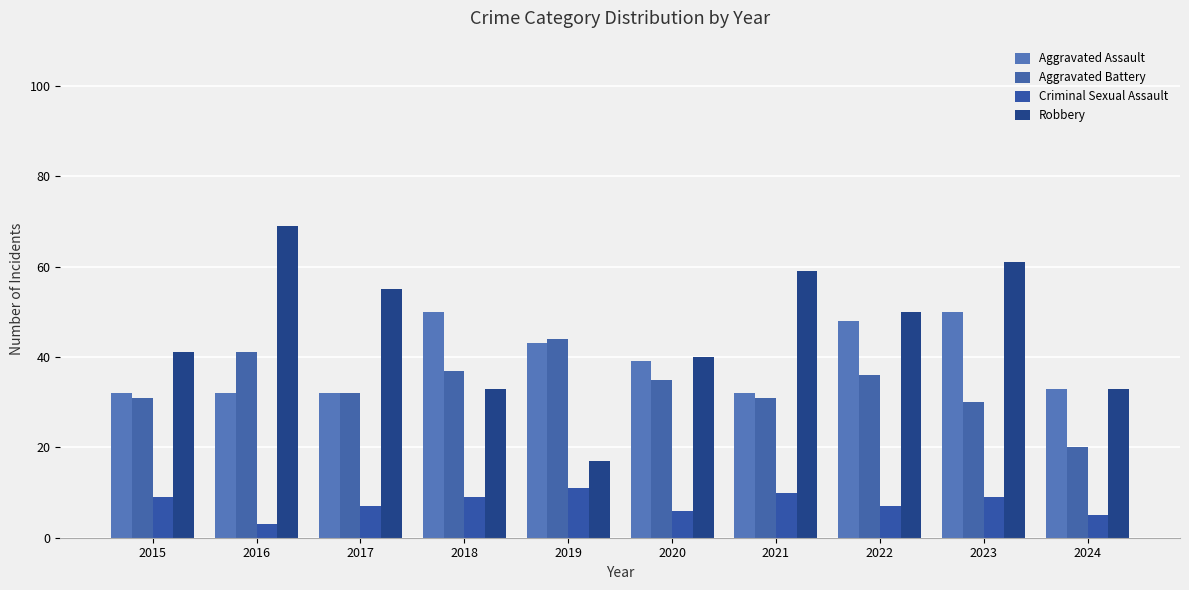

What is the total value across all series at 2016?

145